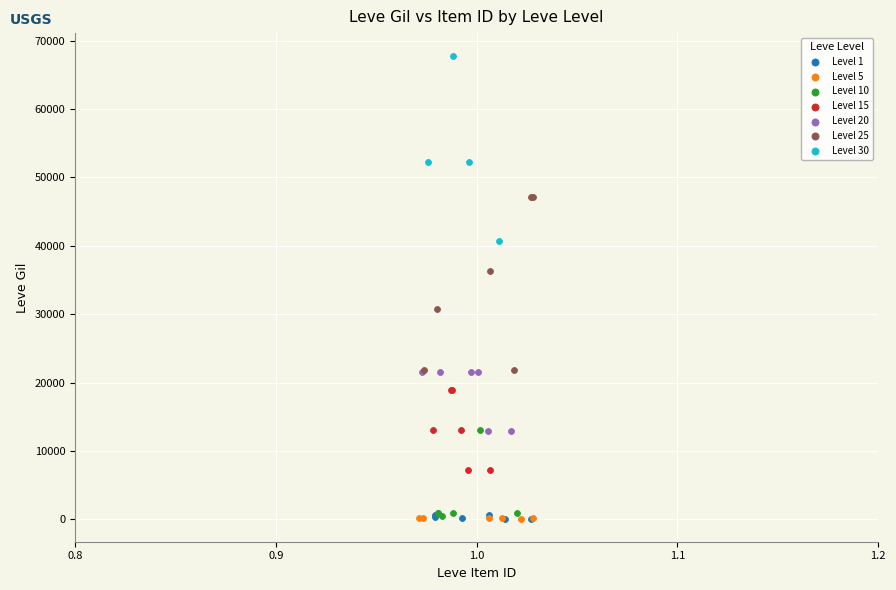

Which series reaches the maximum Y coordinate?

Level 30